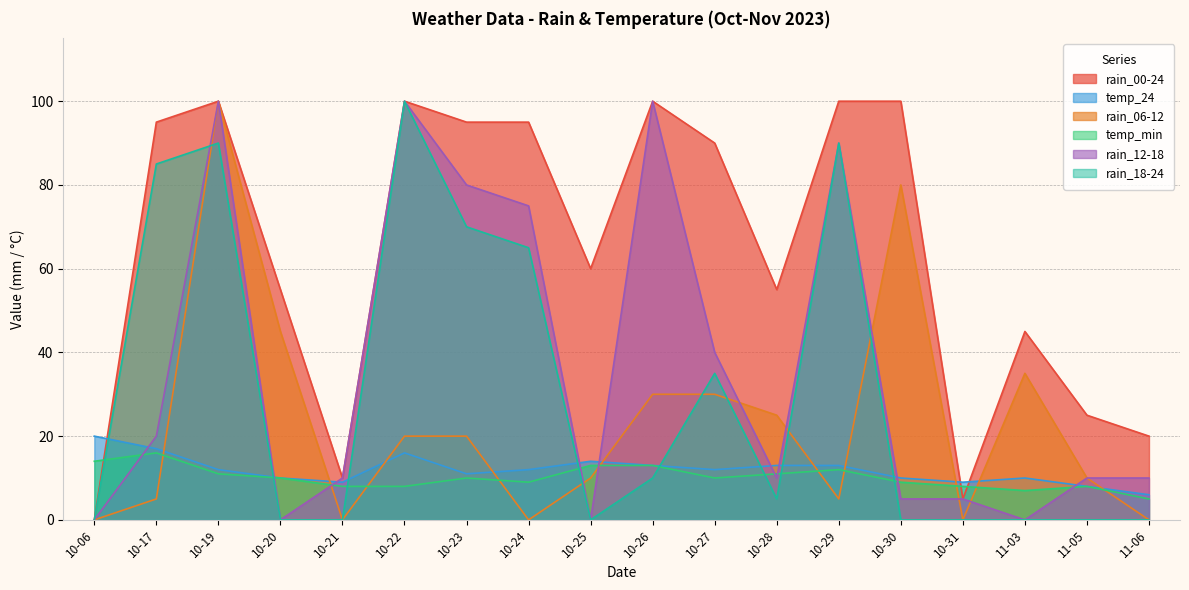

Reading right to left, transcribe all the data shown in this chart.

rain_00-24: 11-06=20	11-05=25	11-03=45	10-31=5	10-30=100	10-29=100	10-28=55	10-27=90	10-26=100	10-25=60	10-24=95	10-23=95	10-22=100	10-21=10	10-20=55	10-19=100	10-17=95	10-06=0
temp_24: 11-06=6	11-05=8	11-03=10	10-31=9	10-30=10	10-29=13	10-28=13	10-27=12	10-26=13	10-25=14	10-24=12	10-23=11	10-22=16	10-21=9	10-20=10	10-19=12	10-17=17	10-06=20
rain_06-12: 11-06=0	11-05=10	11-03=35	10-31=0	10-30=80	10-29=5	10-28=25	10-27=30	10-26=30	10-25=10	10-24=0	10-23=20	10-22=20	10-21=0	10-20=45	10-19=100	10-17=5	10-06=0
temp_min: 11-06=5	11-05=8	11-03=7	10-31=8	10-30=9	10-29=12	10-28=11	10-27=10	10-26=13	10-25=13	10-24=9	10-23=10	10-22=8	10-21=8	10-20=10	10-19=11	10-17=16	10-06=14
rain_12-18: 11-06=10	11-05=10	11-03=0	10-31=5	10-30=5	10-29=90	10-28=10	10-27=40	10-26=100	10-25=0	10-24=75	10-23=80	10-22=100	10-21=10	10-20=0	10-19=100	10-17=20	10-06=0
rain_18-24: 11-06=0	11-05=0	11-03=0	10-31=0	10-30=0	10-29=90	10-28=5	10-27=35	10-26=10	10-25=0	10-24=65	10-23=70	10-22=100	10-21=0	10-20=0	10-19=90	10-17=85	10-06=0